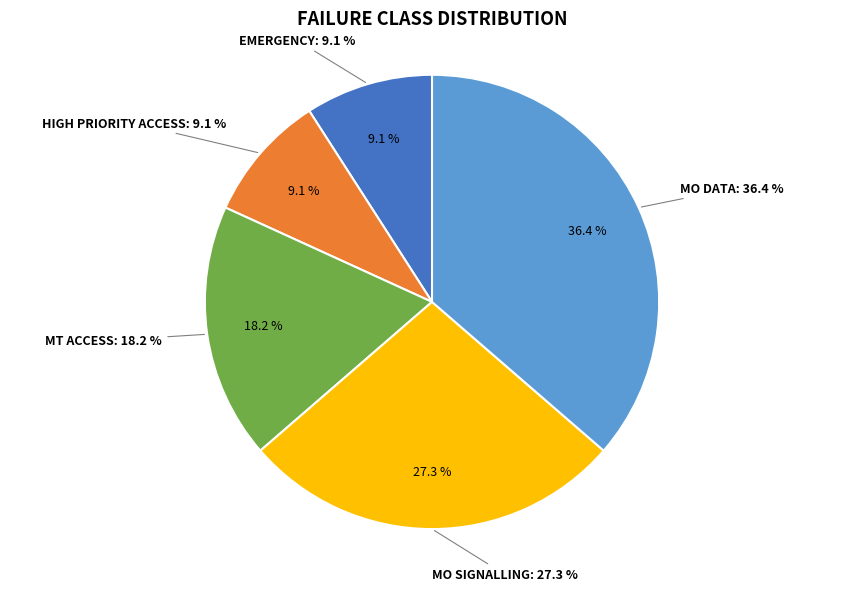

To the nearest percent, what is the average slice percentage?

20%